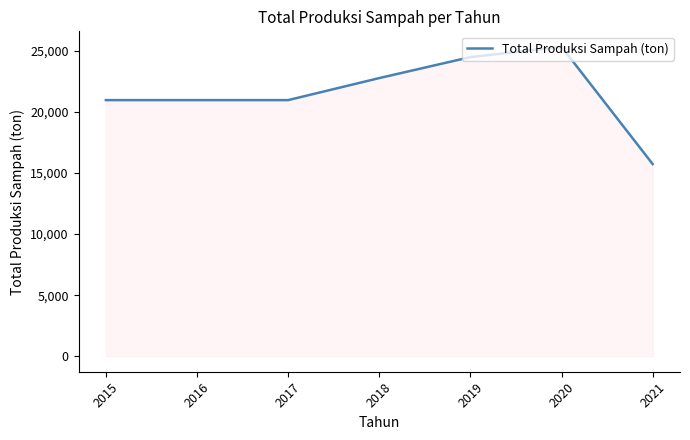

Reading right to left, list all the values displayed in this chart.

2021=15735.4	2020=25333.0	2019=24490.6	2018=22772.9	2017=20969.3	2016=20969.3	2015=20969.3